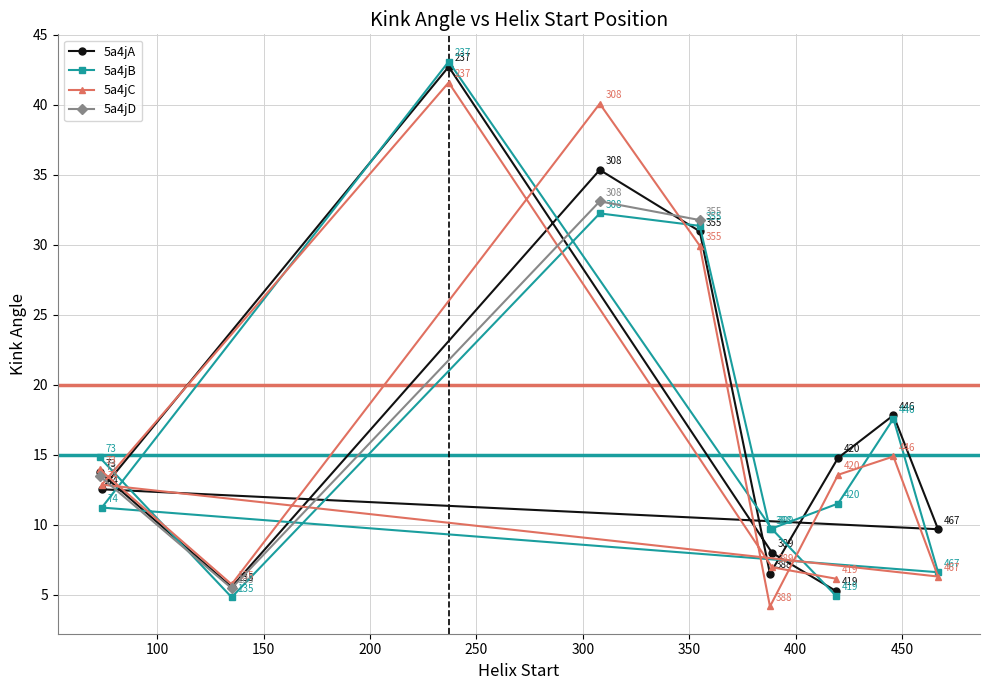

What is the highest value of the 5a4jC series?

41.6